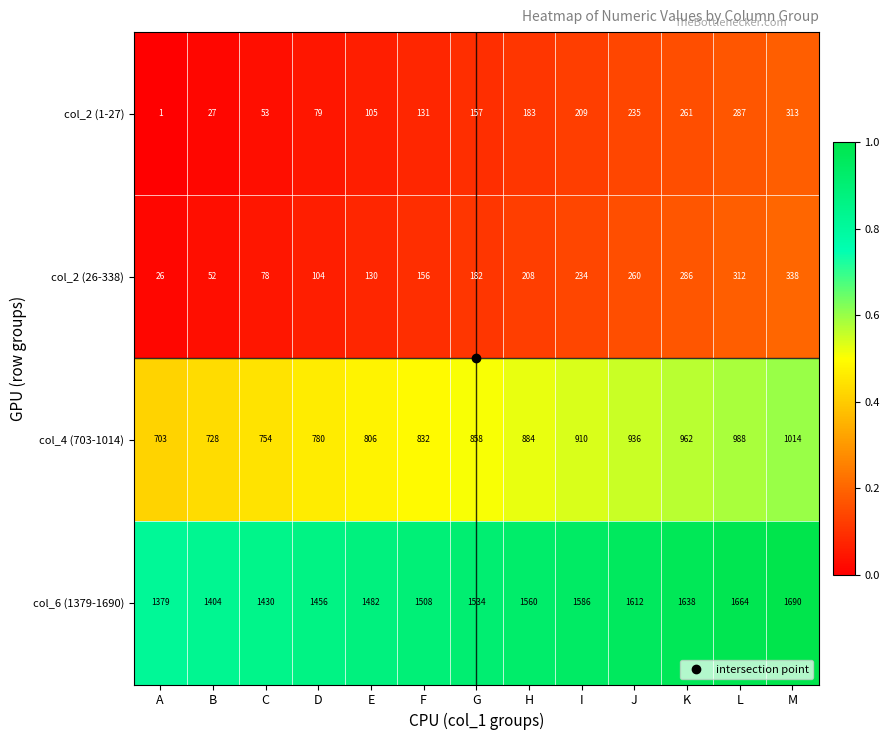

What is the difference between the col_2 (1-27) values at K and G?

104